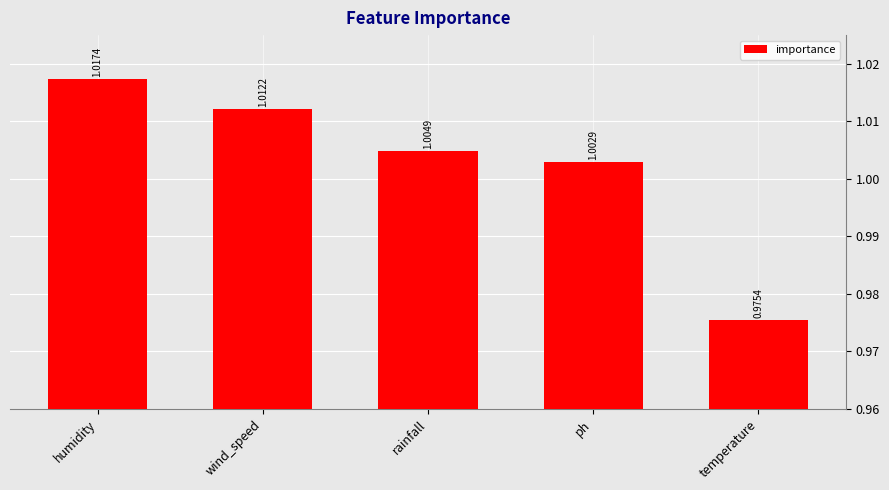

How many bars are there in total?

5